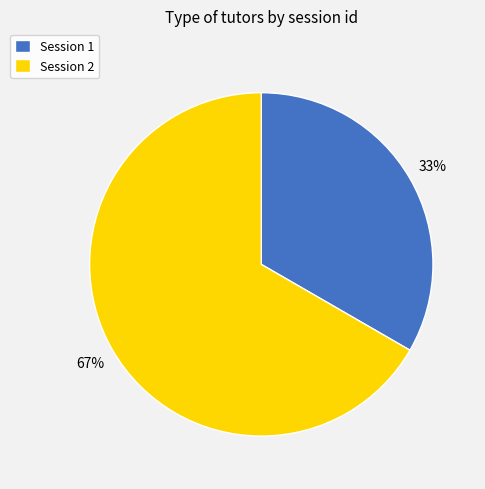

Is the sum of Session 1 and Session 2 greater than half?

Yes